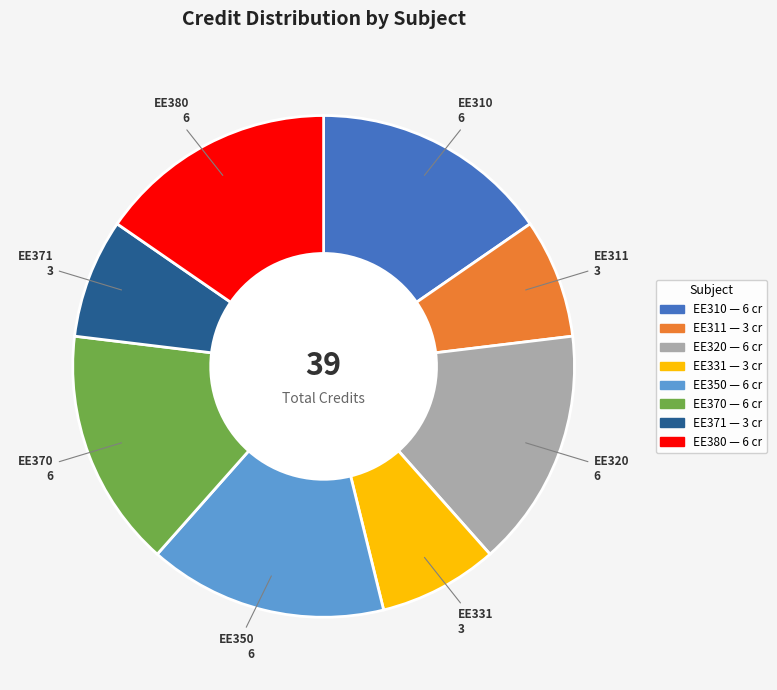

Is there any slice that represents more than half of the pie?

No